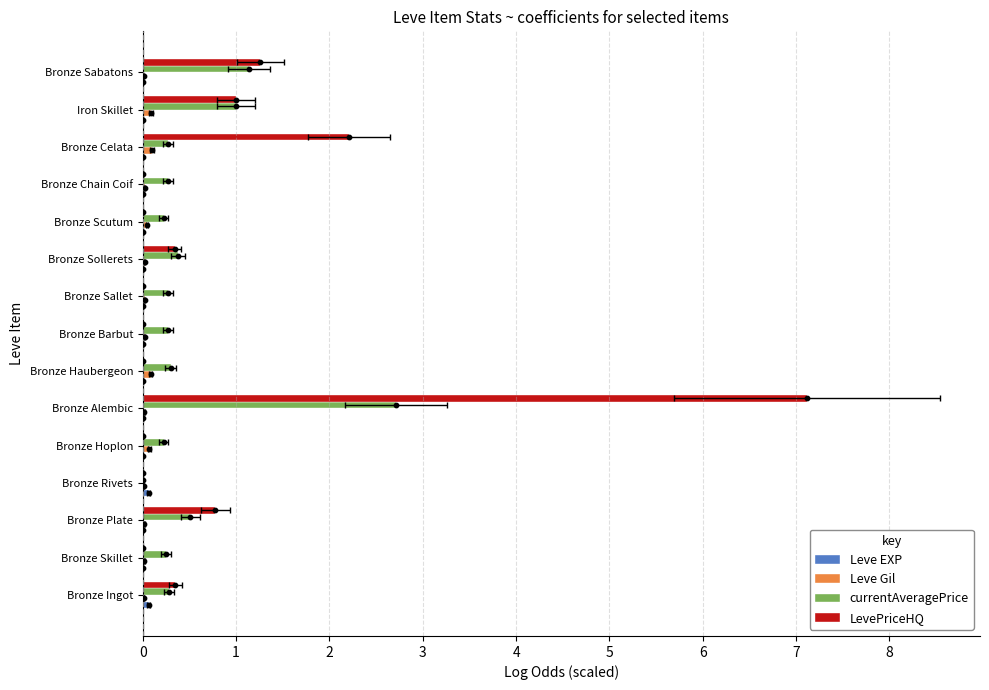

At how many categories does at least one series exceed 5?

1